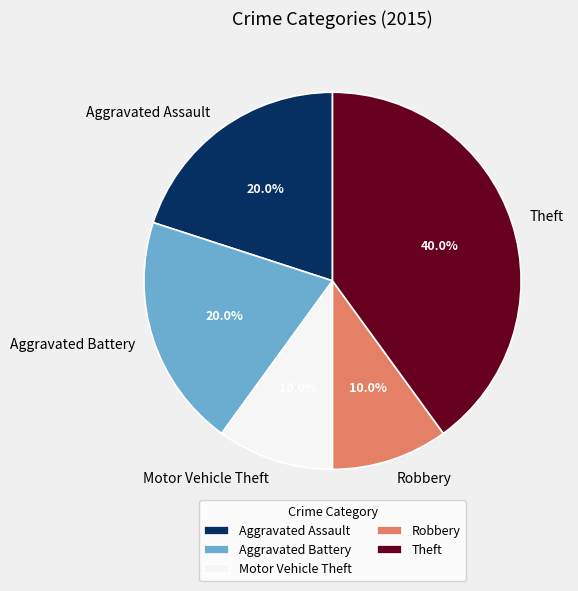

How many segments does this pie chart have?

5